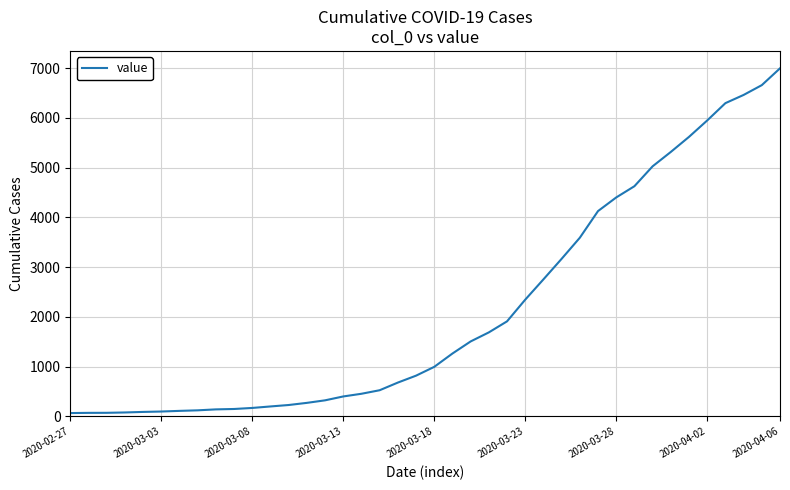

What is the greatest value displayed?

6995